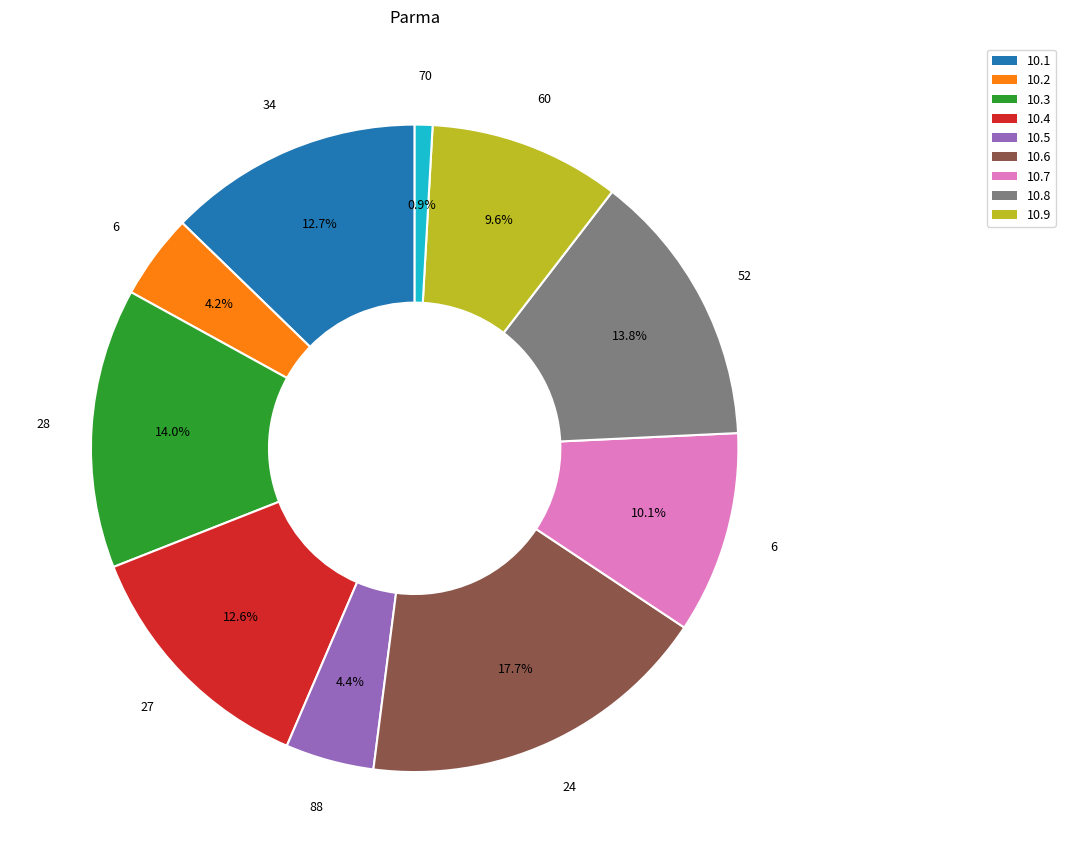

Is there a majority slice in this chart?

No